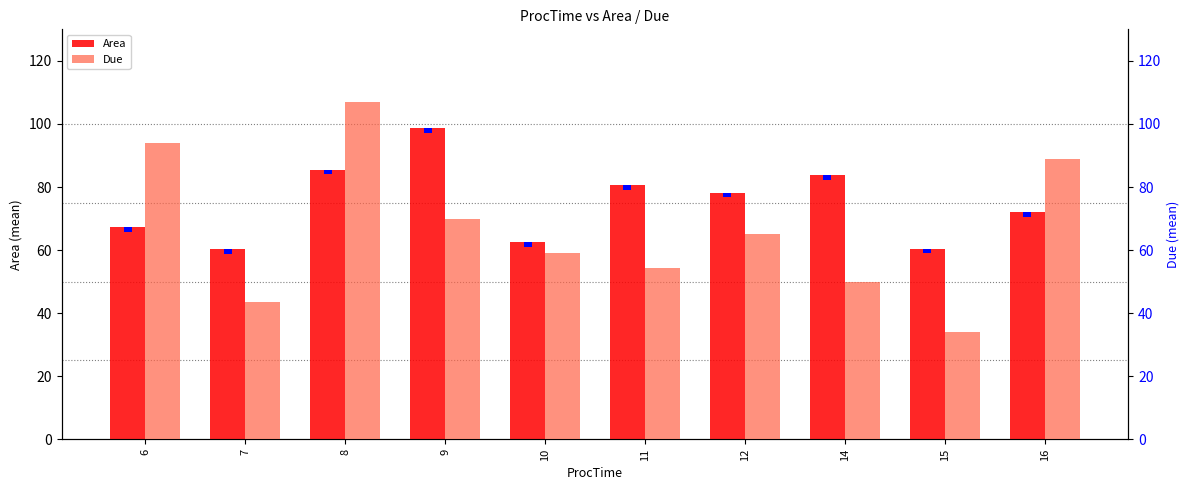

Where does the Area series first go above 78?

8